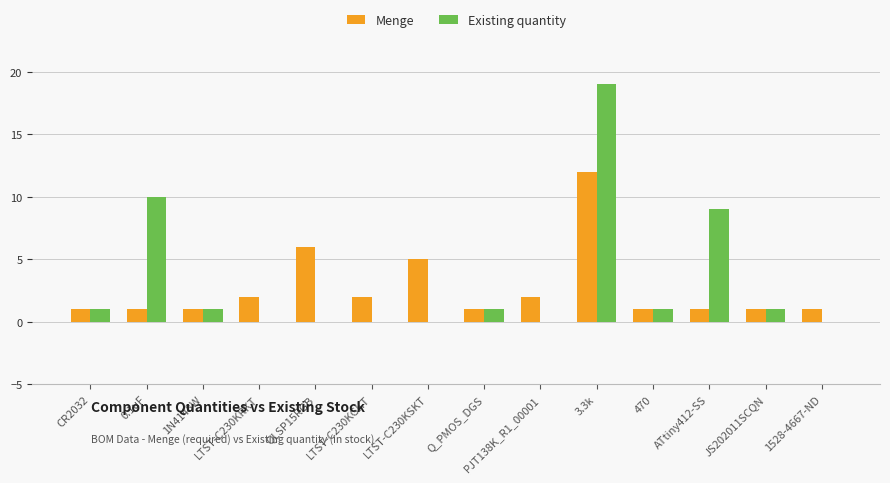

Is the value of Menge at Q_PMOS_DGS greater than the value of Existing quantity at LTST-C230KGKT?

Yes